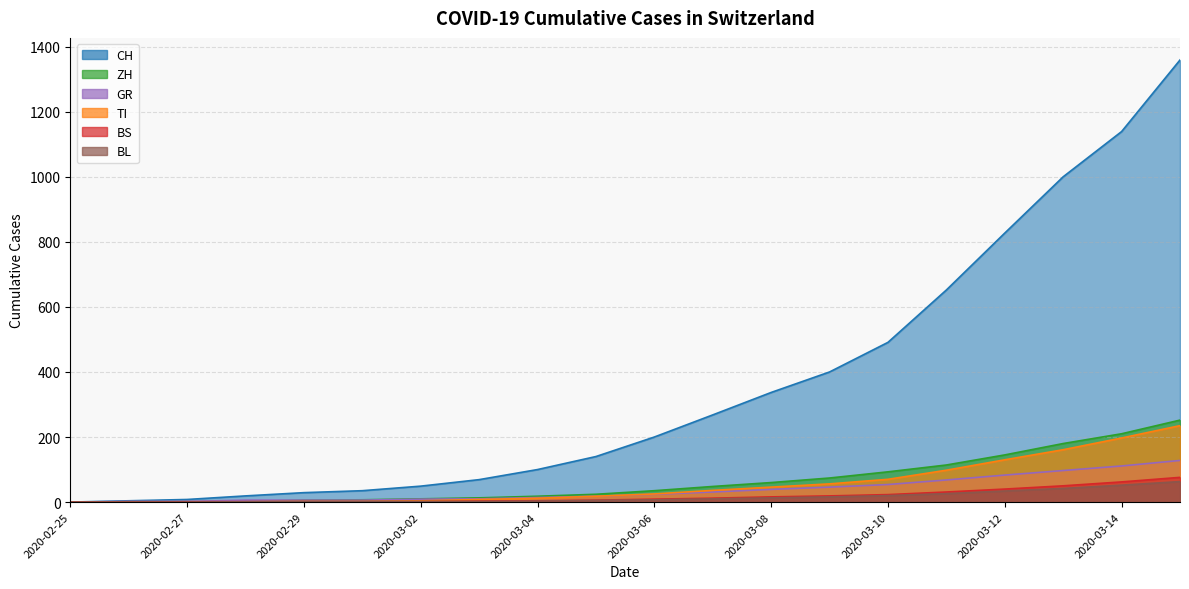

Reading right to left, extract all data points from this chart.

CH: 2020-03-15=1359	2020-03-14=1139	2020-03-13=1000	2020-03-12=827	2020-03-11=652	2020-03-10=491	2020-03-09=400	2020-03-08=337	2020-03-07=268	2020-03-06=200	2020-03-05=140	2020-03-04=100	2020-03-03=69	2020-03-02=49	2020-03-01=35	2020-02-29=29	2020-02-28=19	2020-02-27=8	2020-02-26=4	2020-02-25=0
TI: 2020-03-15=235	2020-03-14=197	2020-03-13=161	2020-03-12=130	2020-03-11=98	2020-03-10=70	2020-03-09=56	2020-03-08=46	2020-03-07=36	2020-03-06=25	2020-03-05=18	2020-03-04=12	2020-03-03=8	2020-03-02=4	2020-03-01=2	2020-02-29=2	2020-02-28=1	2020-02-27=1	2020-02-26=1	2020-02-25=0
ZH: 2020-03-15=252	2020-03-14=210	2020-03-13=180	2020-03-12=145	2020-03-11=114	2020-03-10=93	2020-03-09=74	2020-03-08=60	2020-03-07=48	2020-03-06=35	2020-03-05=24	2020-03-04=18	2020-03-03=13	2020-03-02=10	2020-03-01=7	2020-02-29=6	2020-02-28=2	2020-02-27=0	2020-02-26=0	2020-02-25=0
BS: 2020-03-15=76	2020-03-14=62	2020-03-13=50	2020-03-12=40	2020-03-11=31	2020-03-10=23	2020-03-09=19	2020-03-08=16	2020-03-07=12	2020-03-06=9	2020-03-05=6	2020-03-04=4	2020-03-03=3	2020-03-02=1	2020-03-01=1	2020-02-29=1	2020-02-28=1	2020-02-27=1	2020-02-26=0	2020-02-25=0
GR: 2020-03-15=128	2020-03-14=111	2020-03-13=97	2020-03-12=83	2020-03-11=68	2020-03-10=54	2020-03-09=46	2020-03-08=39	2020-03-07=31	2020-03-06=24	2020-03-05=18	2020-03-04=14	2020-03-03=10	2020-03-02=9	2020-03-01=6	2020-02-29=6	2020-02-28=6	2020-02-27=2	2020-02-26=2	2020-02-25=0
BL: 2020-03-15=63	2020-03-14=52	2020-03-13=42	2020-03-12=34	2020-03-11=26	2020-03-10=20	2020-03-09=16	2020-03-08=13	2020-03-07=10	2020-03-06=7	2020-03-05=5	2020-03-04=3	2020-03-03=2	2020-03-02=2	2020-03-01=2	2020-02-29=2	2020-02-28=1	2020-02-27=0	2020-02-26=0	2020-02-25=0